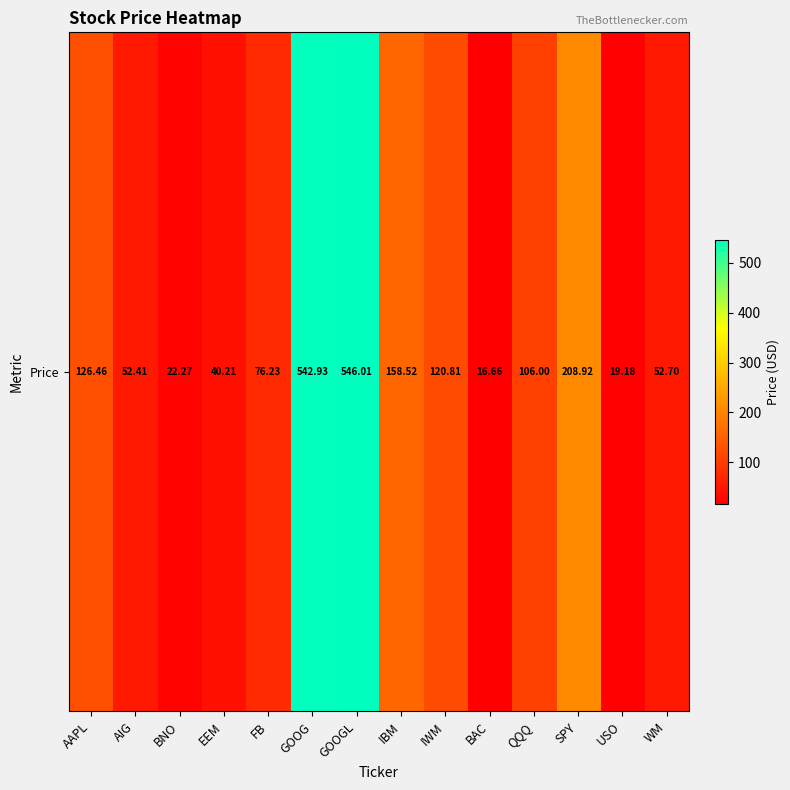

What is the change in value from GOOGL to IBM?

-387.5